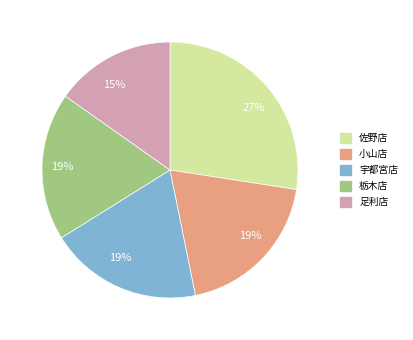

To the nearest percent, what is the average slice percentage?

20%